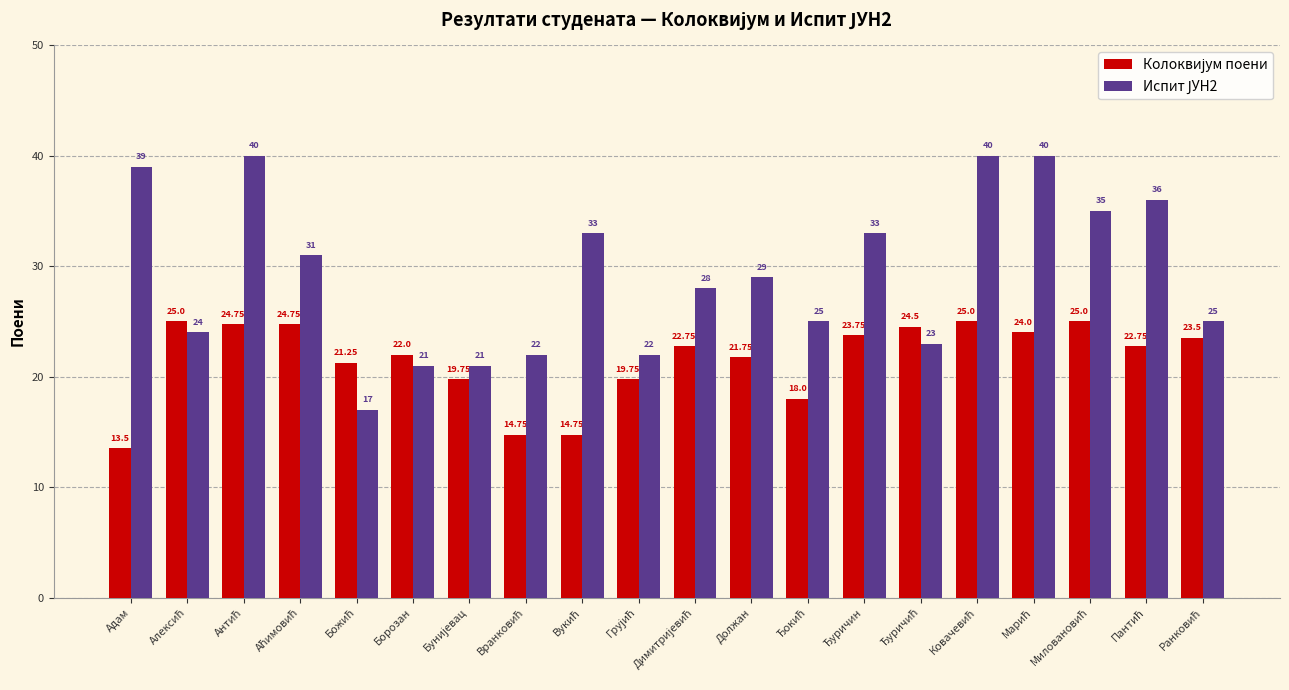

Which category has the lowest value across all series?

Адам